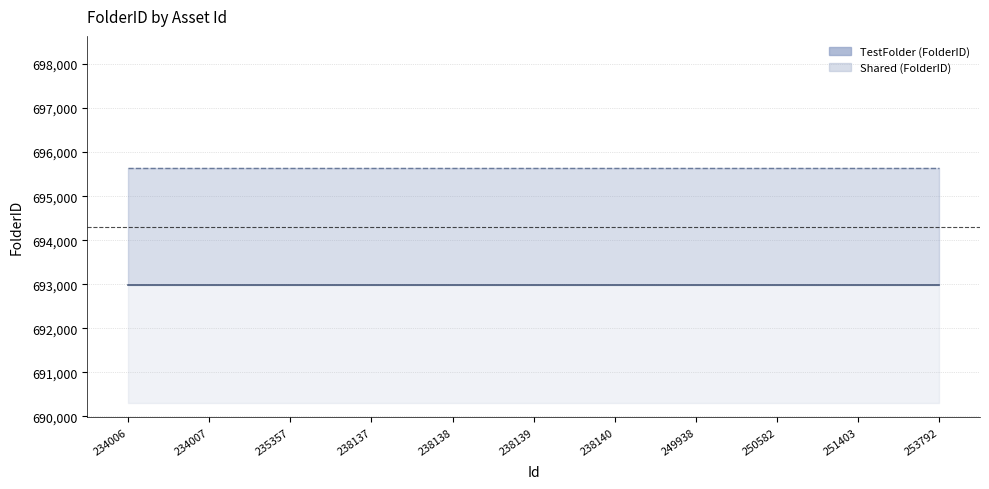

How many series are shown in this chart?

2